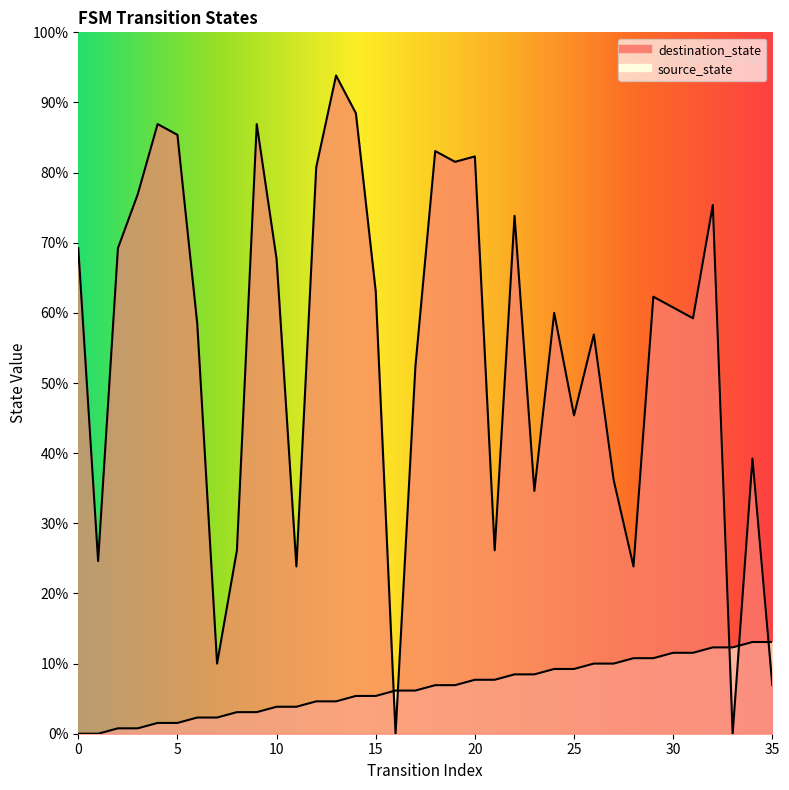

At which category is the sum across all series the highest?

13